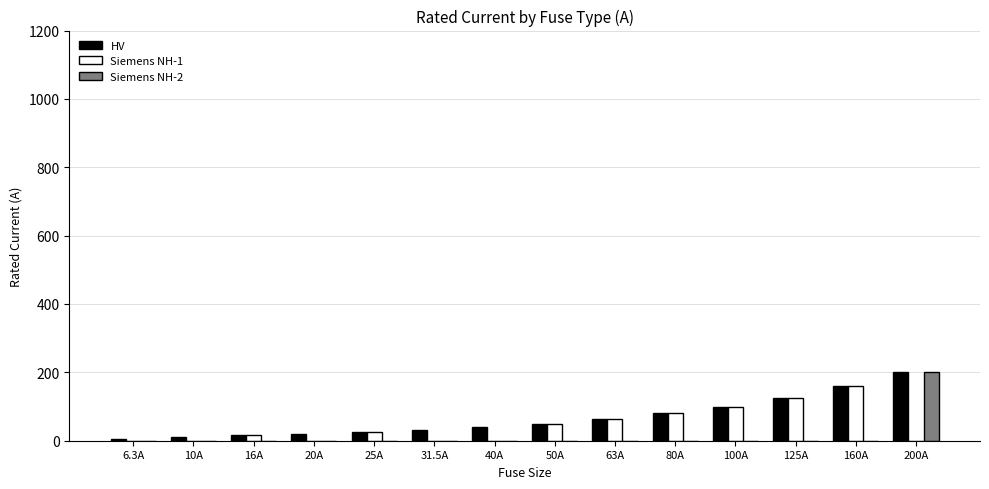

Is it true that Siemens NH-1 equals 160.0 at 160A?

True